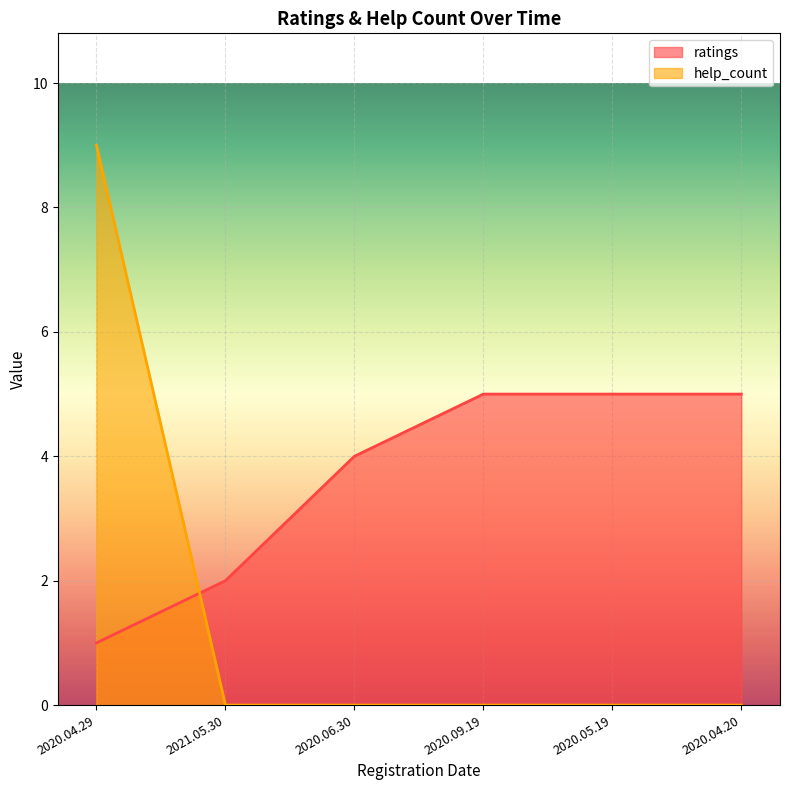

At which category does the chart reach its minimum across all series?

2021.05.30